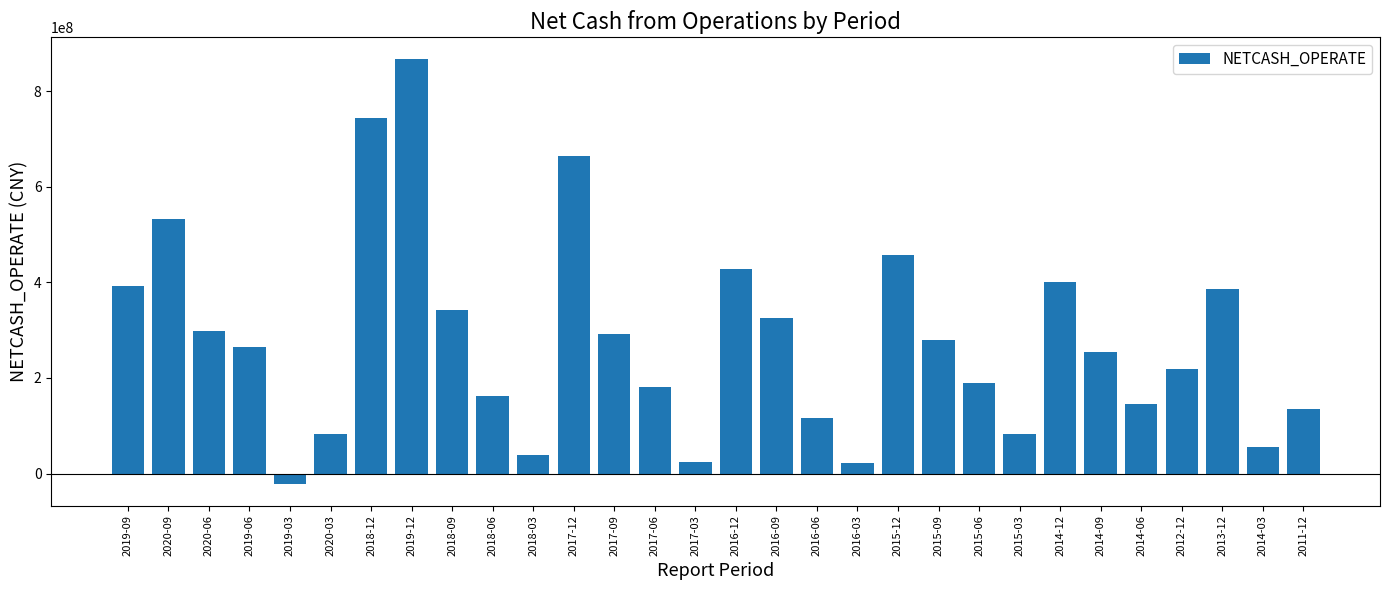

The chart shows a value of 200859172.0 at 2016-09. True or false?

False